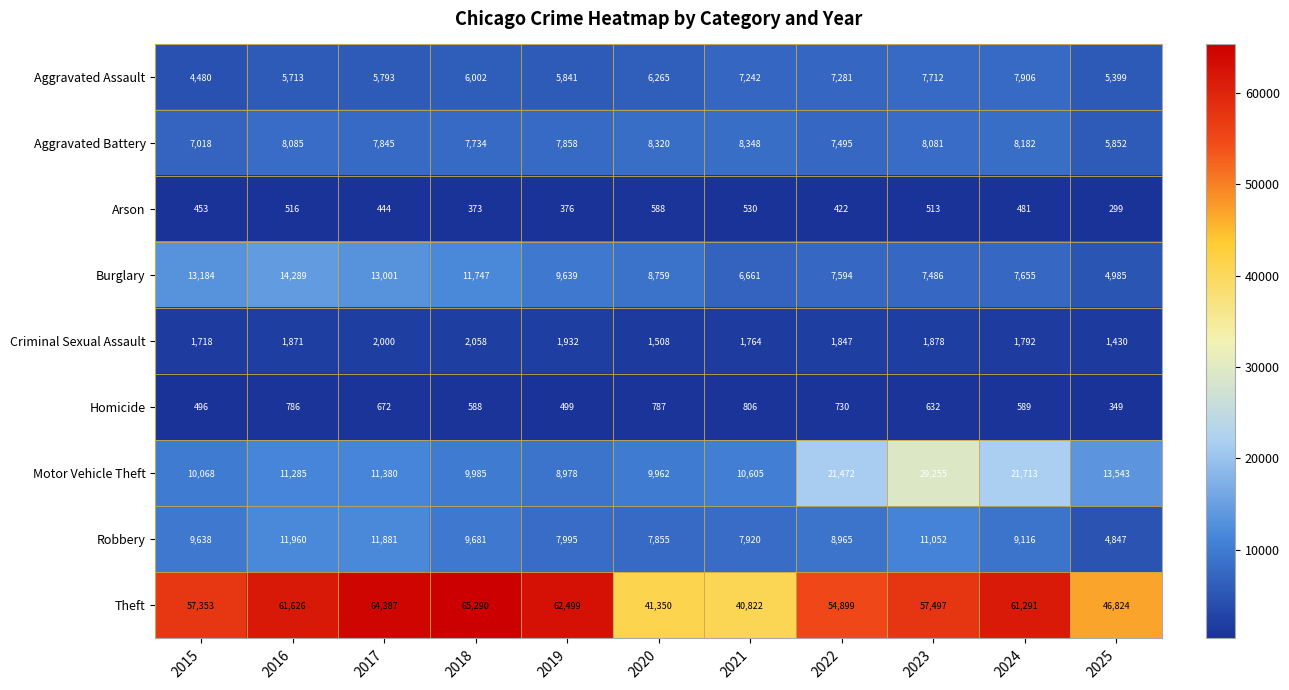

Which series changed the most between 2015 and 2023?

Motor Vehicle Theft